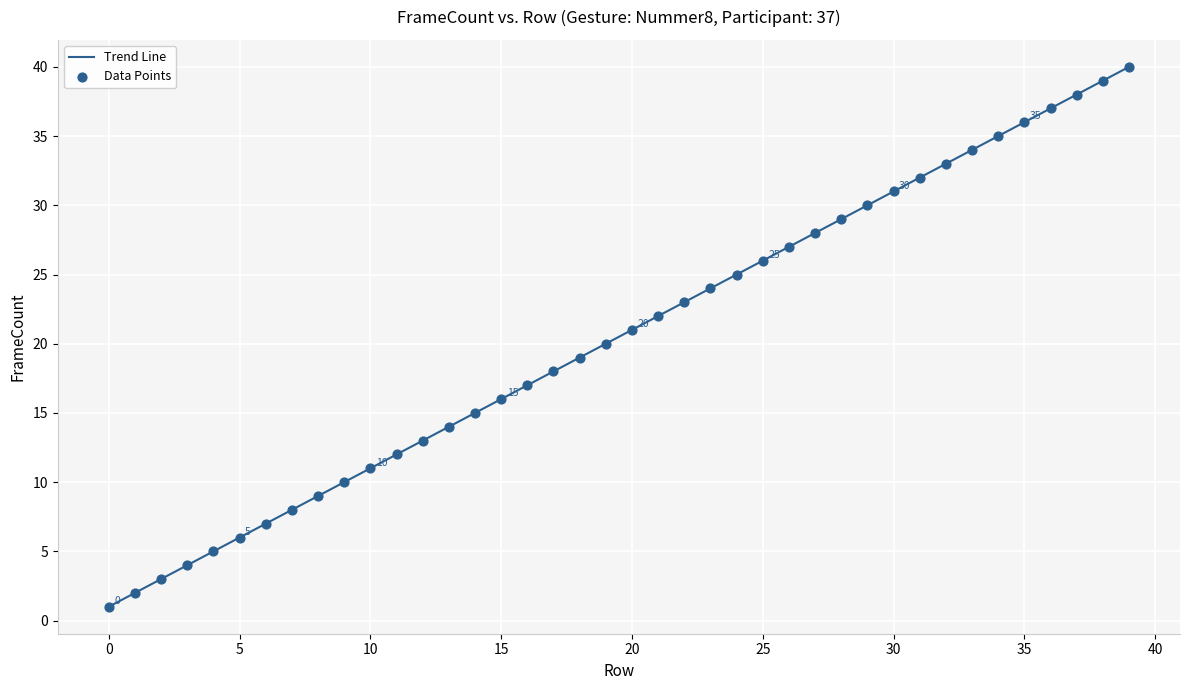

What is the maximum value shown in the chart?

40